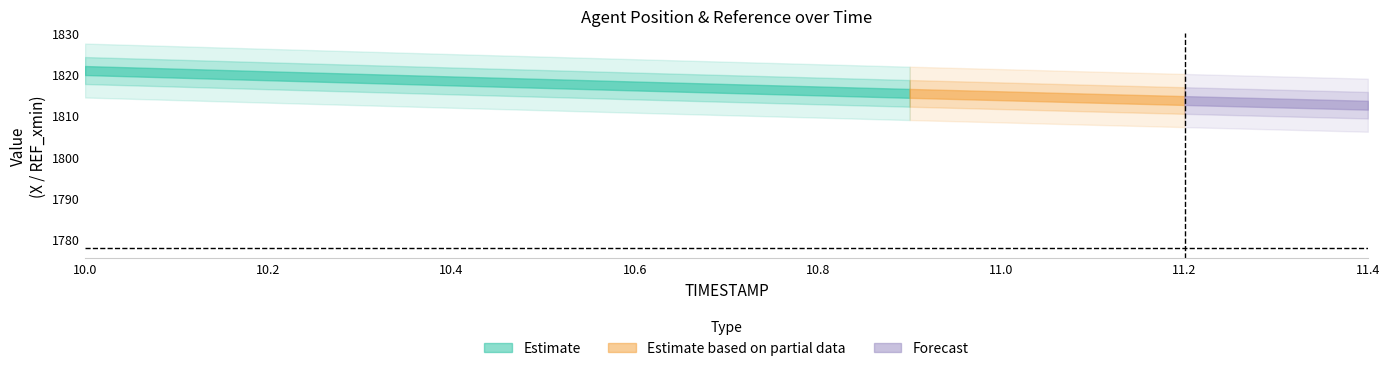

What is the label of the 6th point from the right?

10.9